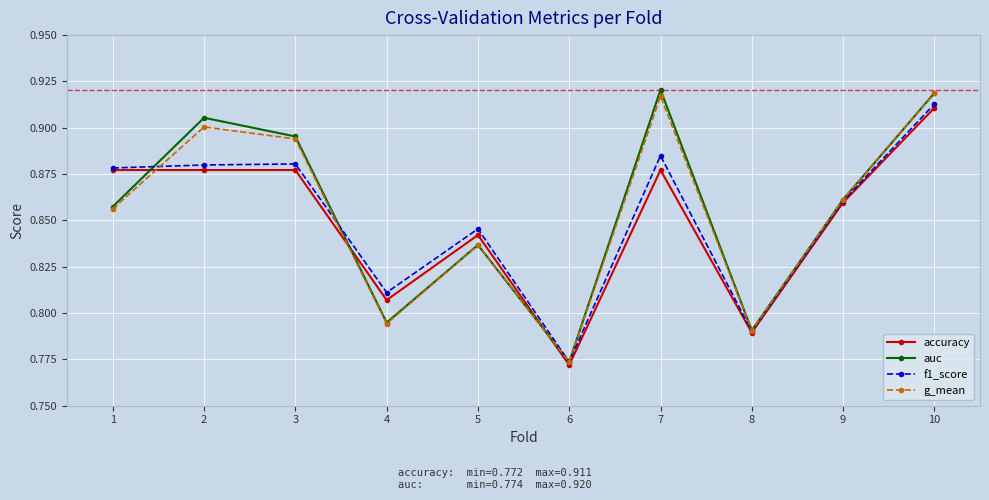

Is the value of auc at 2 greater than the value of g_mean at 2?

Yes